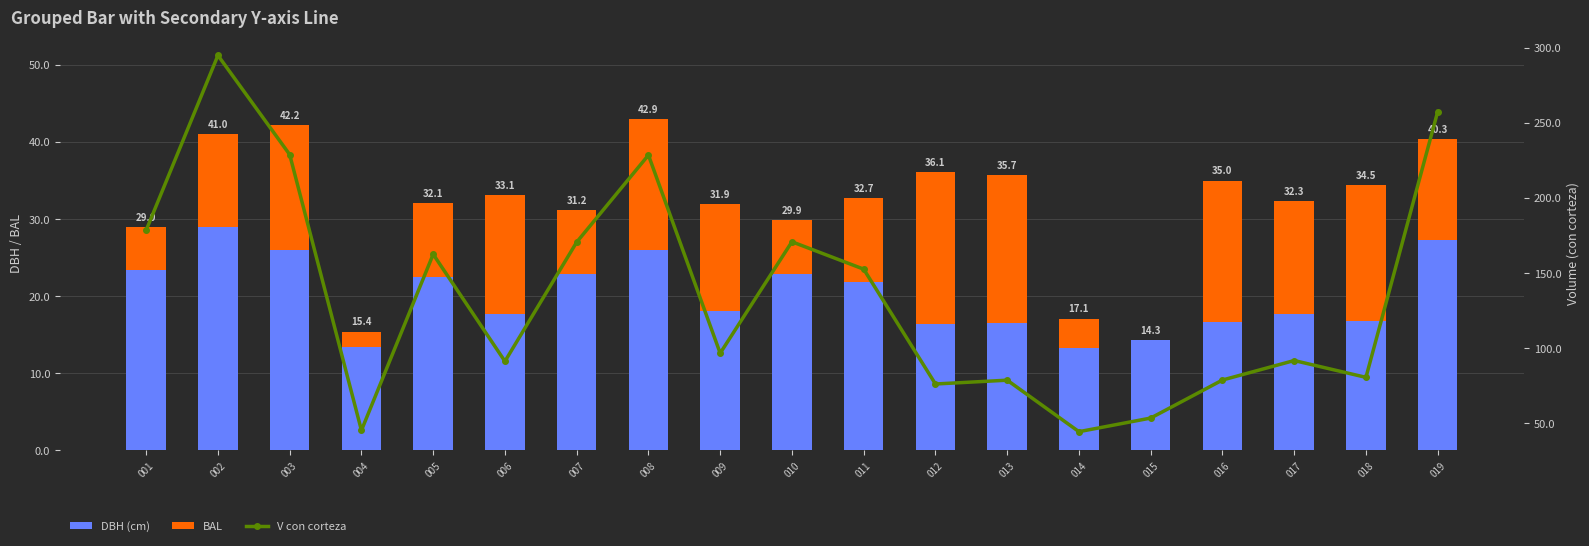

What are all the series names shown in the legend?

DBH (cm), BAL, V con corteza